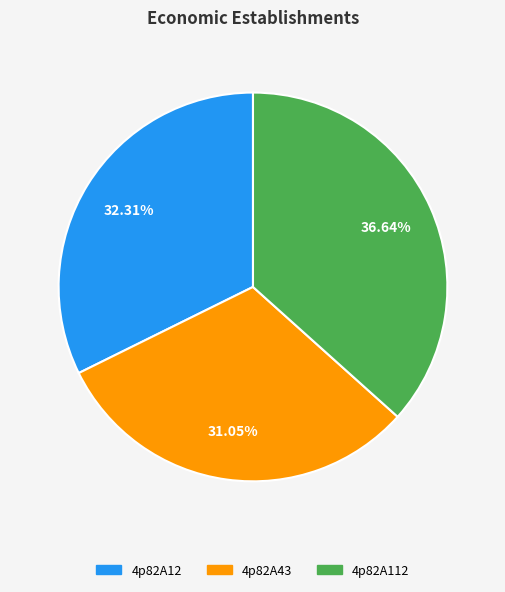

The 4p82A12 slice represents 41% of the pie. True or false?

False